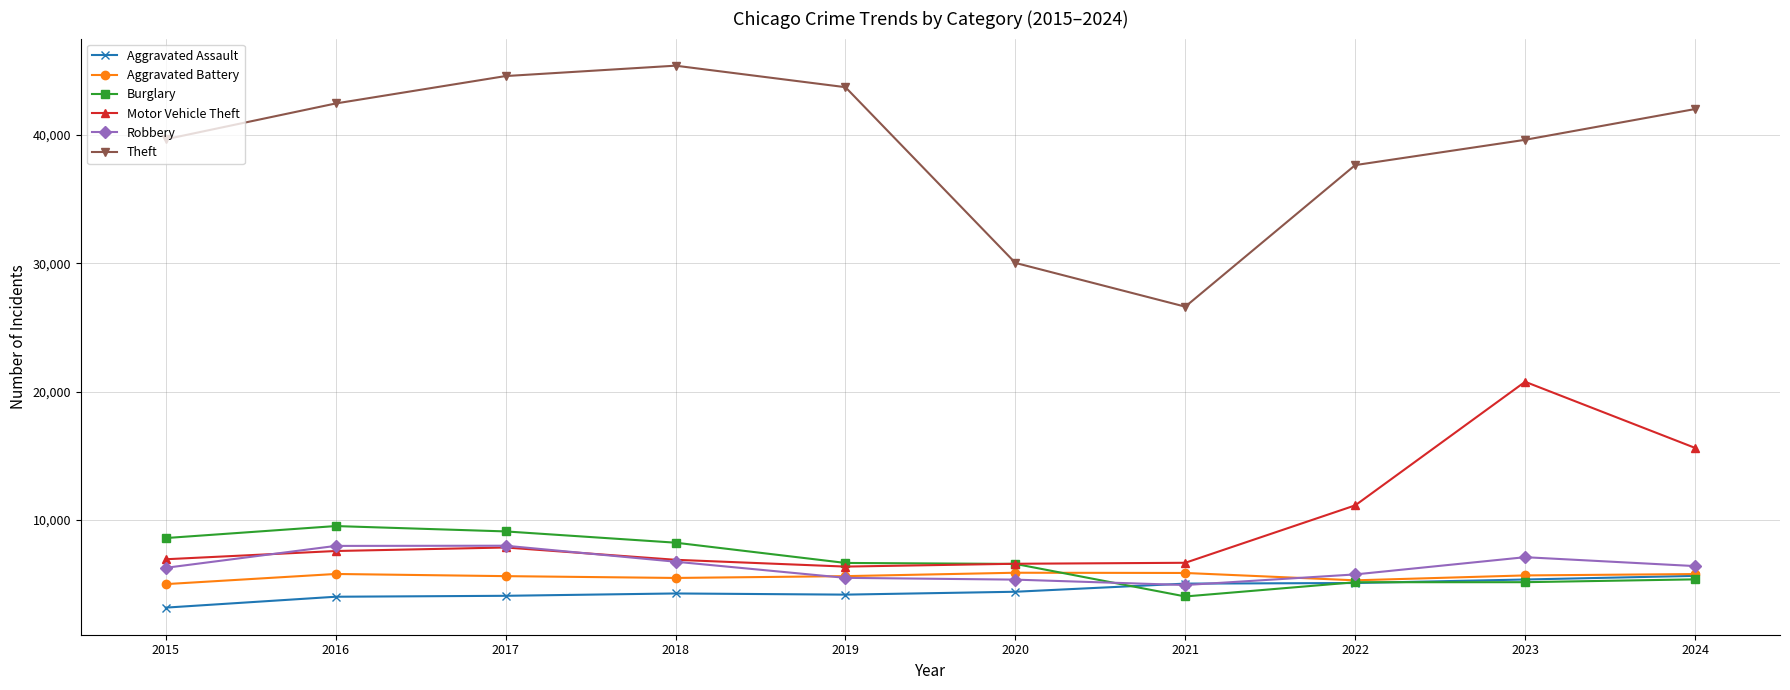

Which series changed the most between 2018 and 2024?

Motor Vehicle Theft